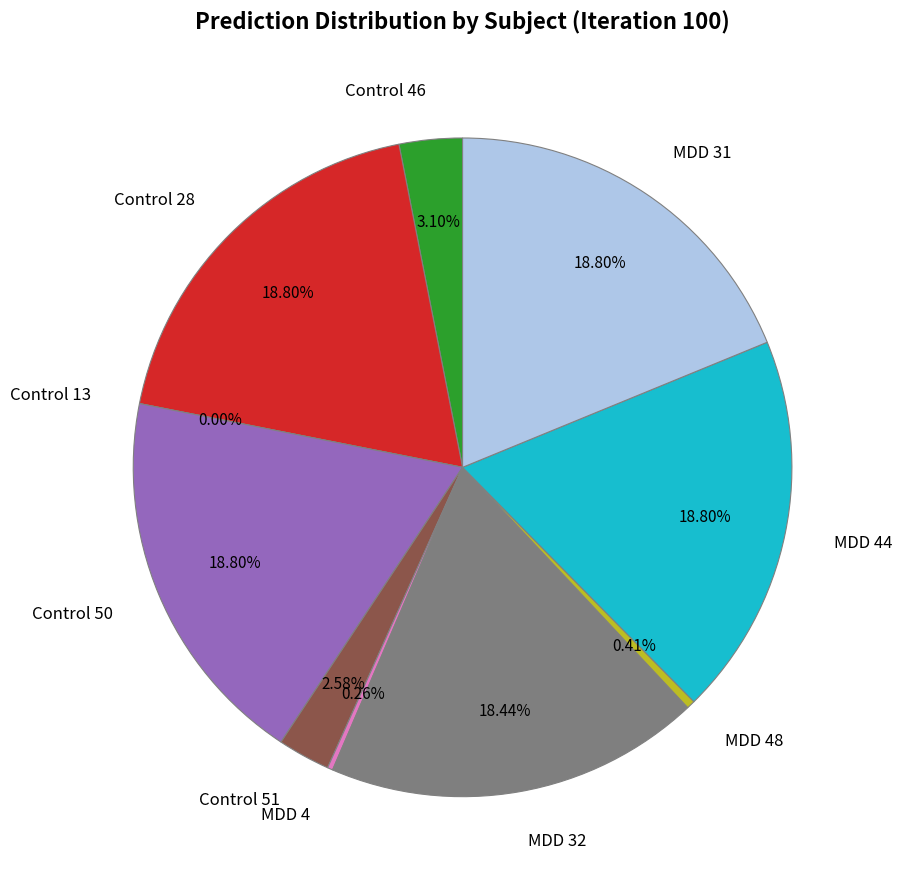

Rank the categories by value from highest to lowest.

Control 50, Control 28, MDD 44, MDD 31, MDD 32, Control 46, Control 51, MDD 48, MDD 4, Control 13